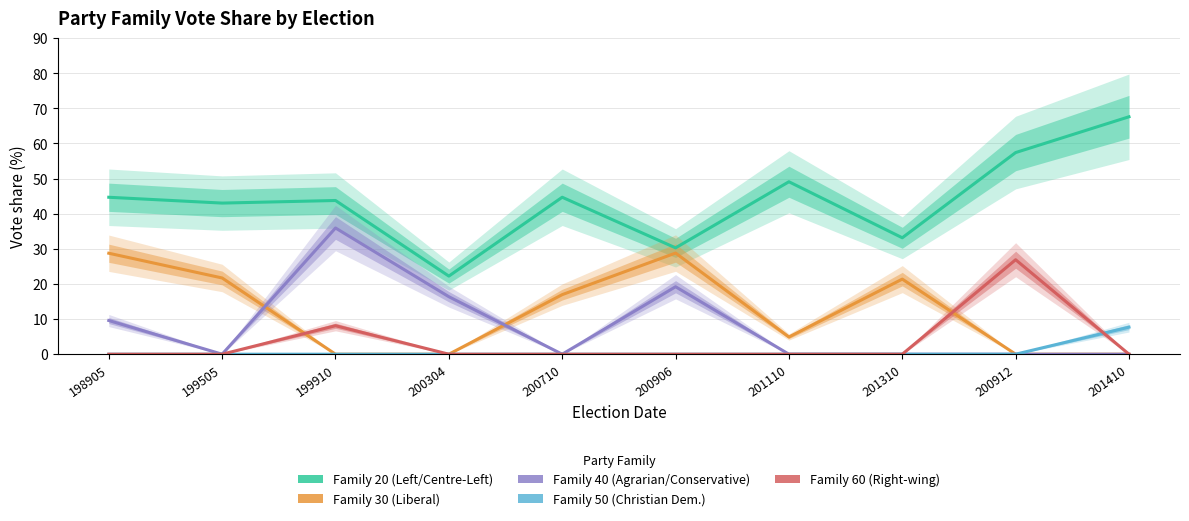

Reading right to left, extract all data points from this chart.

parfam_20: 67.6	57.4	33.1	49.1	30.3	44.7	22.2	43.8	43.0	44.7
parfam_30: 0.0	0.0	21.4	4.9	28.8	17.0	0.0	0.0	21.7	28.7
parfam_40: 0.0	0.0	0.0	0.0	19.2	0.0	16.4	35.9	0.0	9.6
parfam_50: 7.7	0.0	0.0	0.0	0.0	0.0	0.0	0.0	0.0	0.0
parfam_60: 0.0	26.9	0.0	0.0	0.0	0.0	0.0	8.1	0.0	0.0